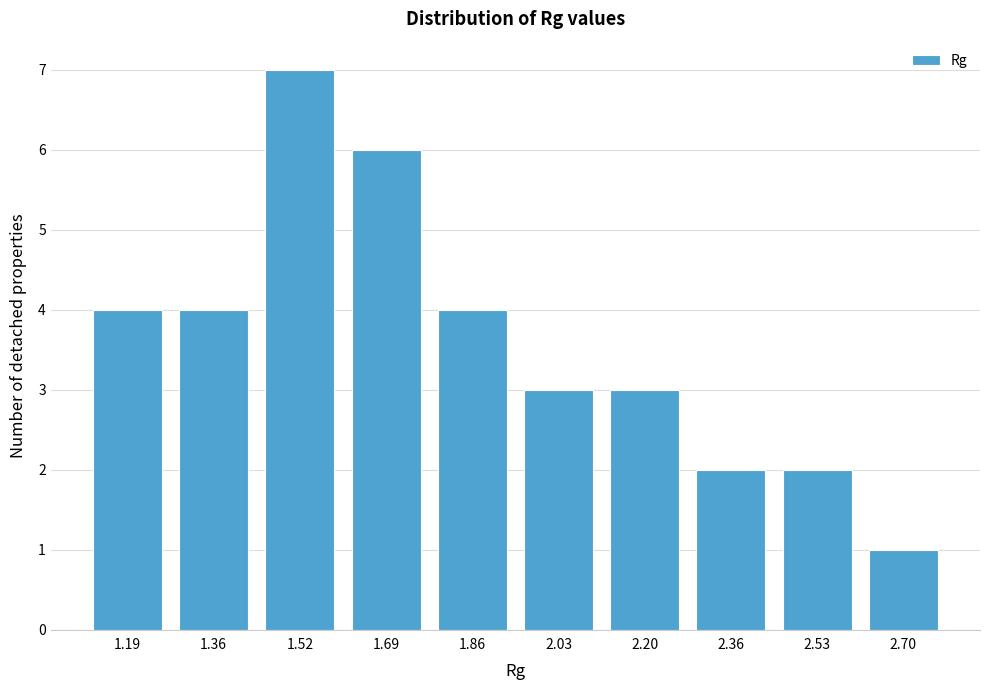

Reading left to right, transcribe all the data shown in this chart.

1.19=4	1.36=4	1.52=7	1.69=6	1.86=4	2.03=3	2.20=3	2.36=2	2.53=2	2.70=1